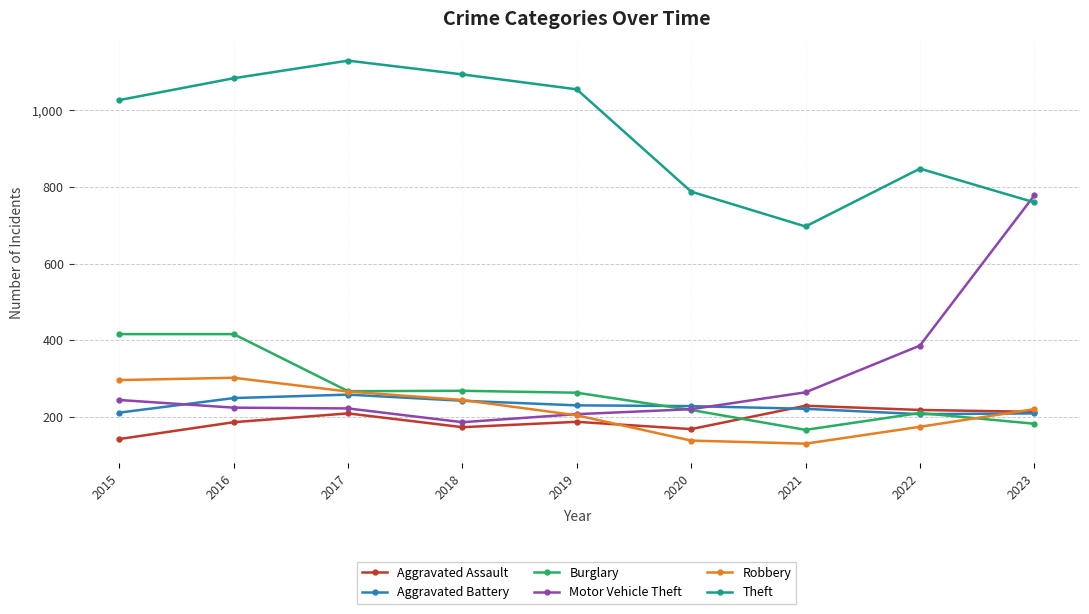

List the series in order of their peak value, highest first.

Theft, Motor Vehicle Theft, Burglary, Robbery, Aggravated Battery, Aggravated Assault